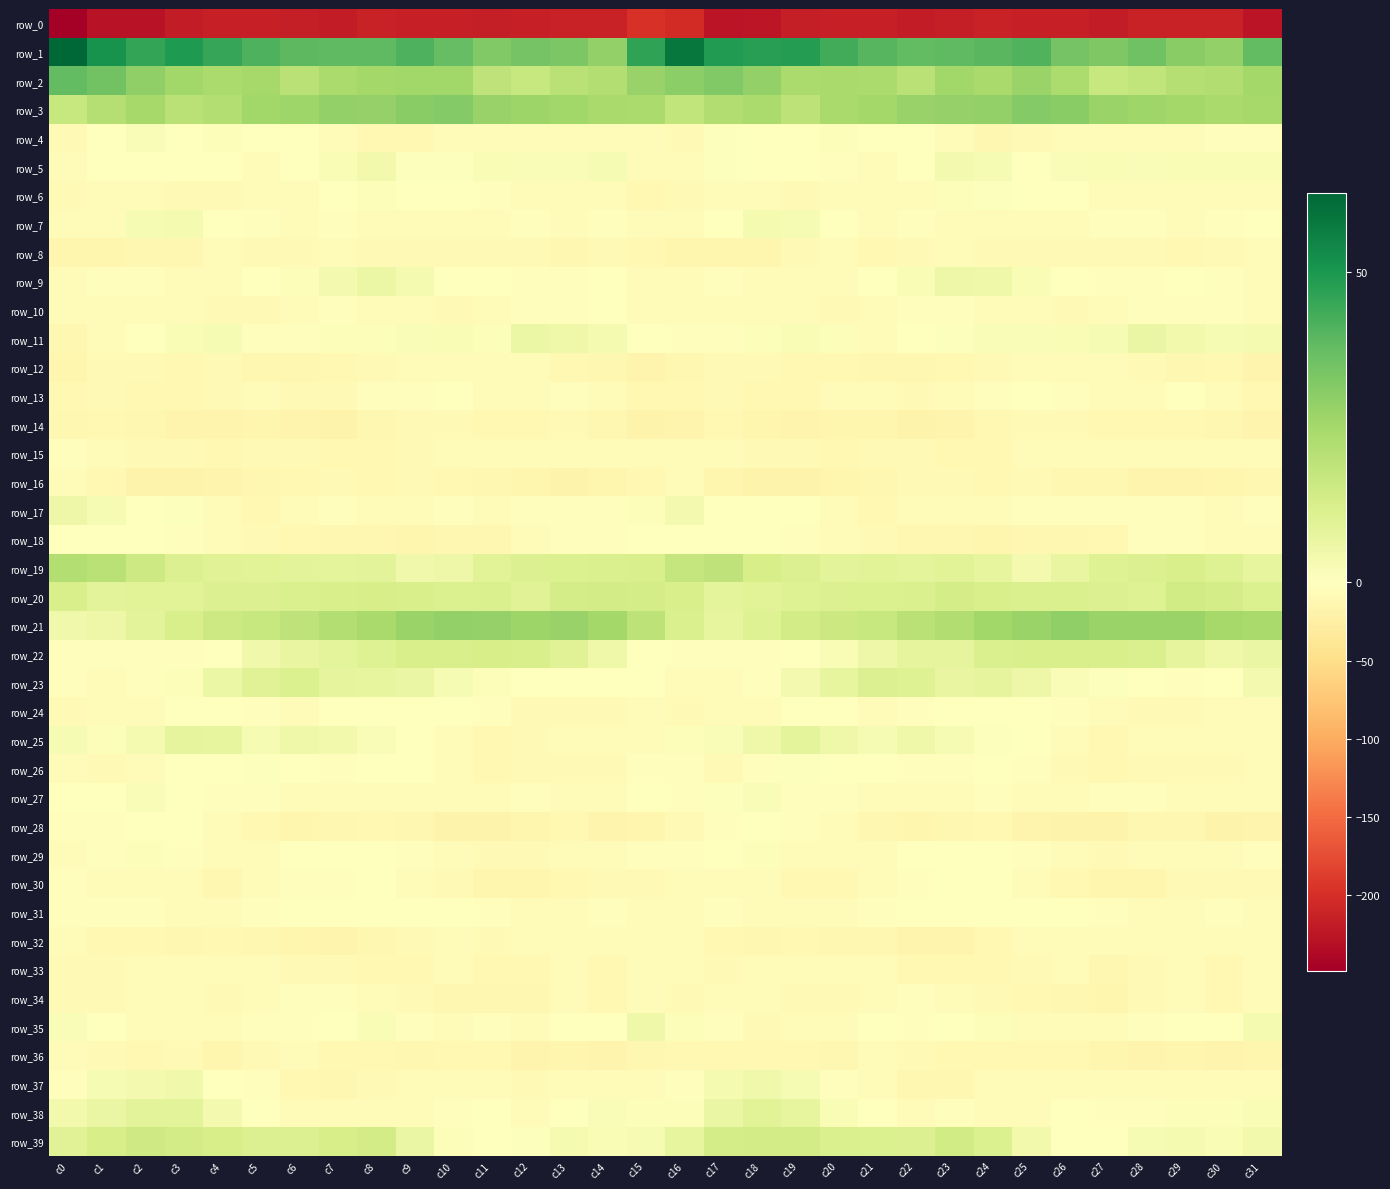

List the series in order of their peak value, highest first.

row_1, row_2, row_3, row_21, row_19, row_39, row_20, row_22, row_23, row_38, row_25, row_11, row_9, row_17, row_35, row_37, row_5, row_7, row_27, row_4, row_6, row_29, row_26, row_18, row_24, row_31, row_13, row_30, row_28, row_10, row_15, row_34, row_33, row_32, row_12, row_8, row_36, row_16, row_14, row_0